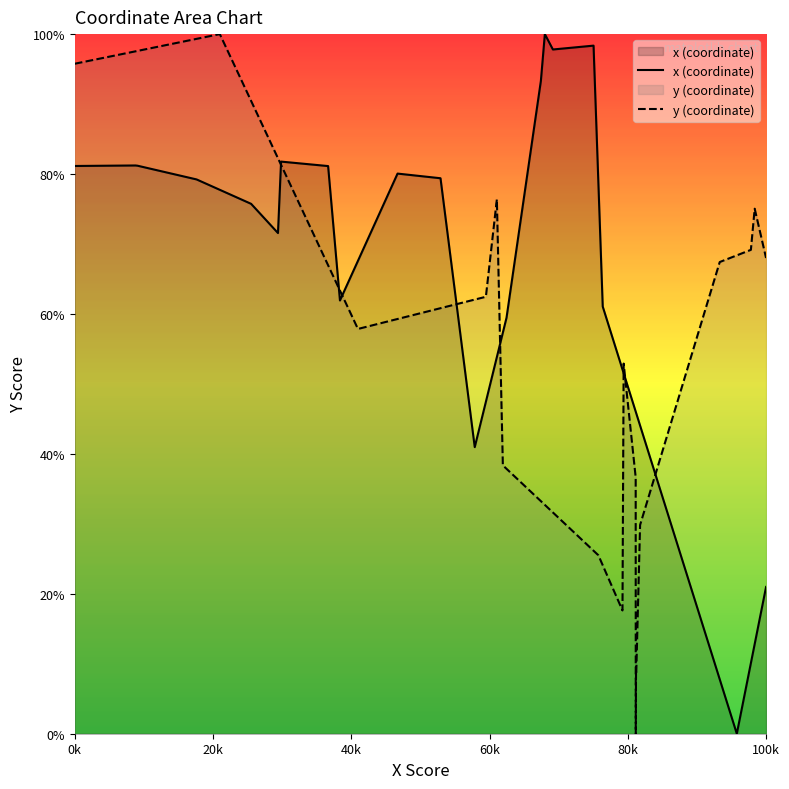

Where does the x (coordinate) series first go above 80?

0k